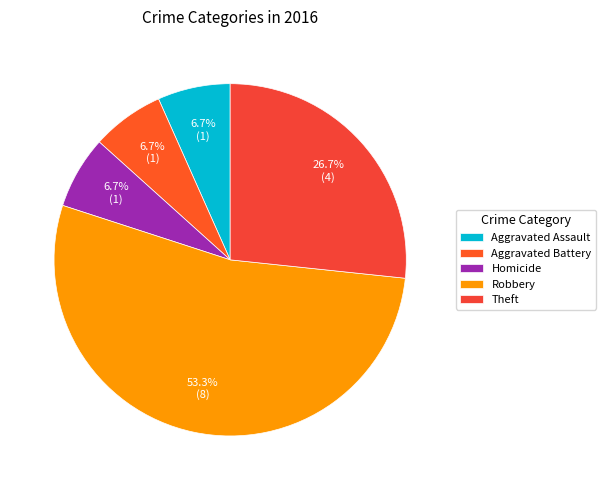

Count the number of slices in the pie.

5